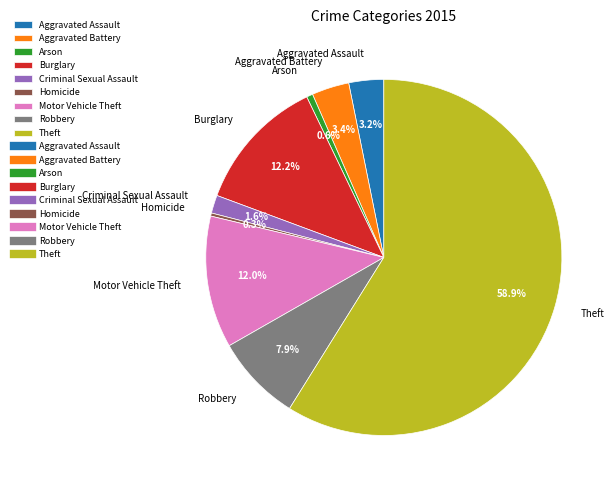

Is there any slice that represents more than half of the pie?

Yes